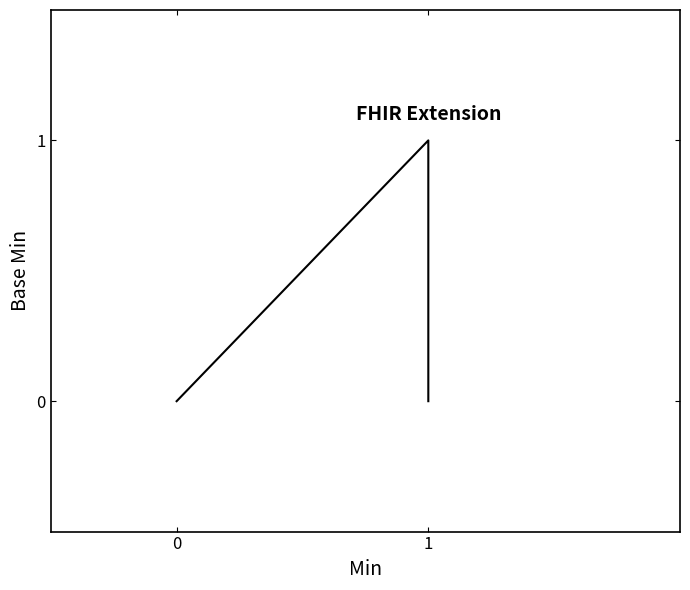

Count the number of values greater than 0.

1